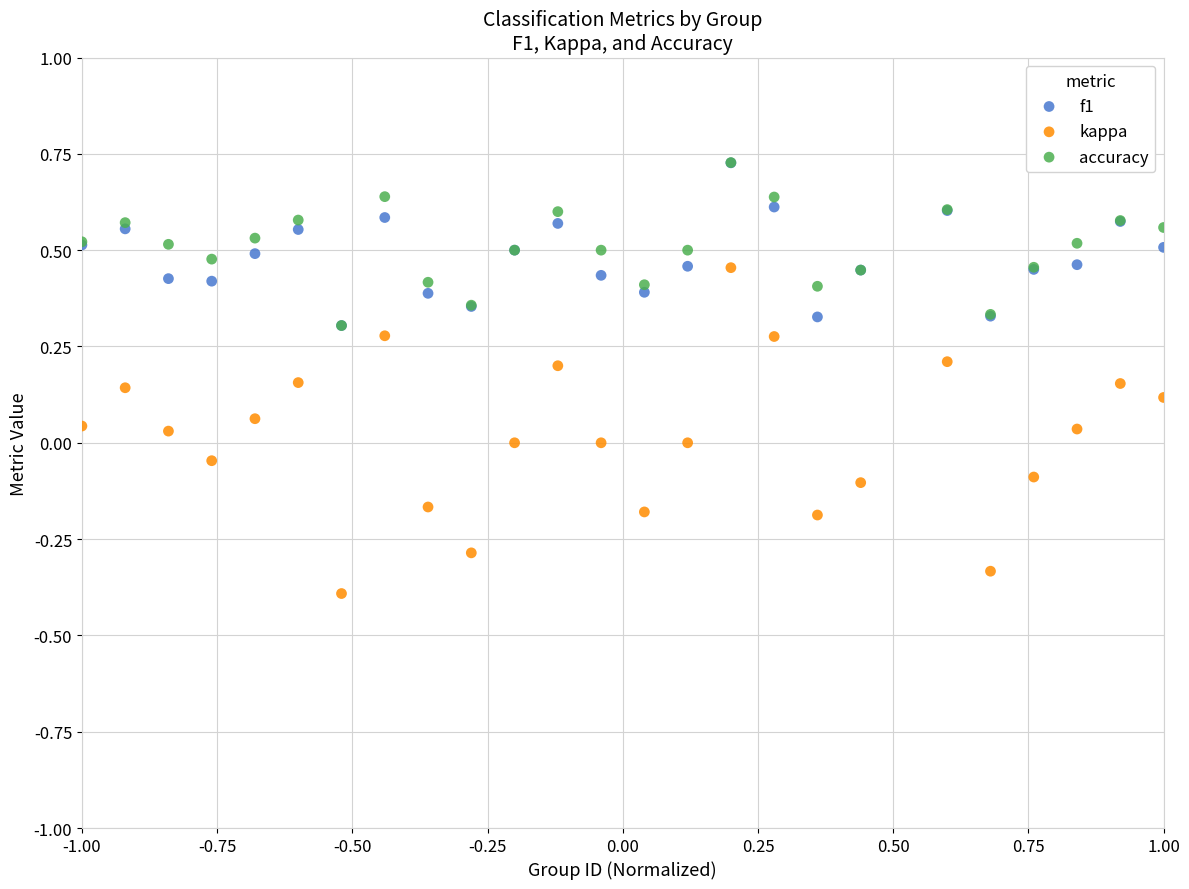

What are all the series names shown in the legend?

f1, kappa, accuracy